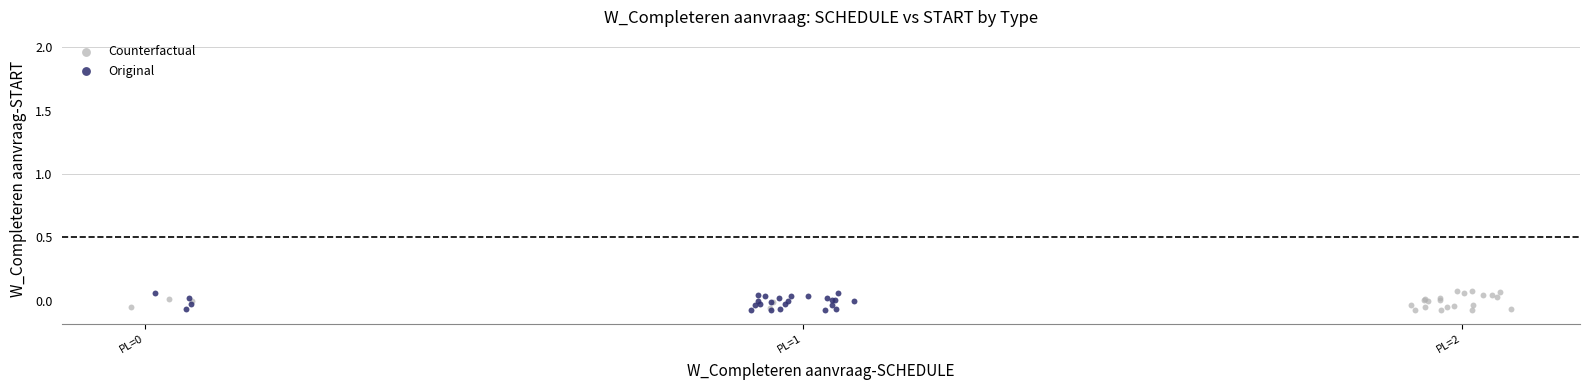

Which series has the largest Y range (max minus min)?

Counterfactual